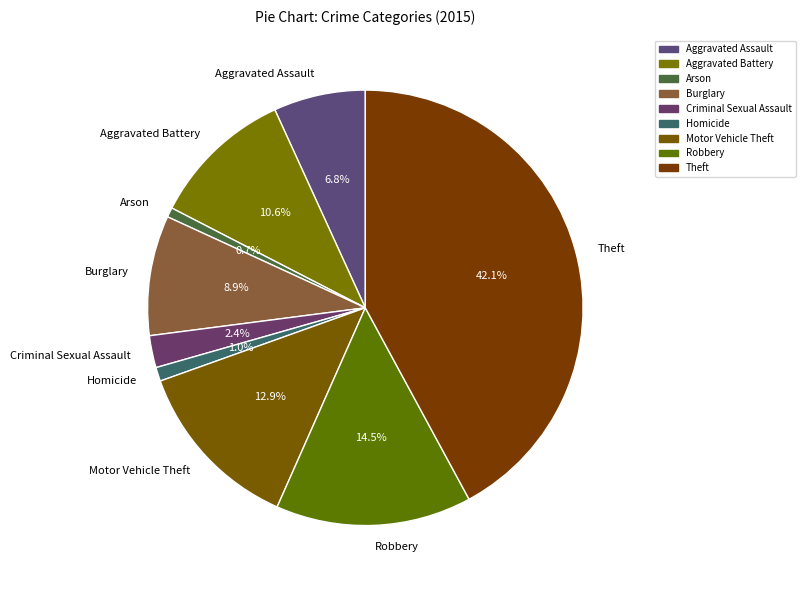

What portion of the pie excludes Aggravated Assault?

93.2%